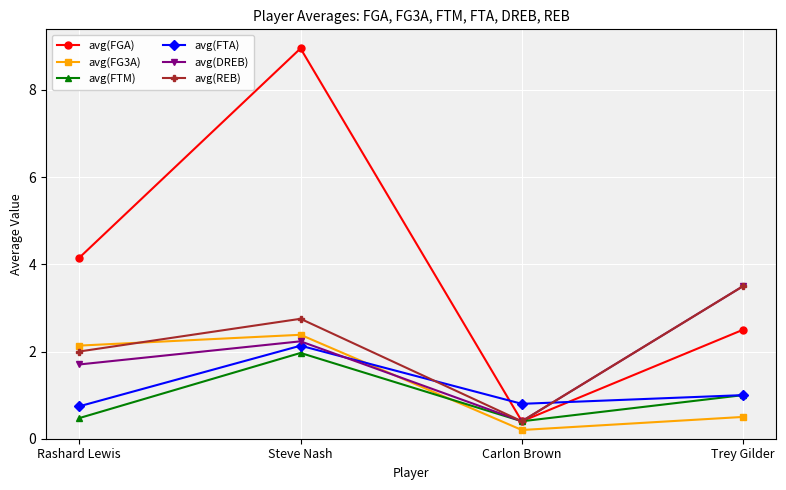

In avg(FG3A), how many points are higher than both neighbors (excluding endpoints)?

1